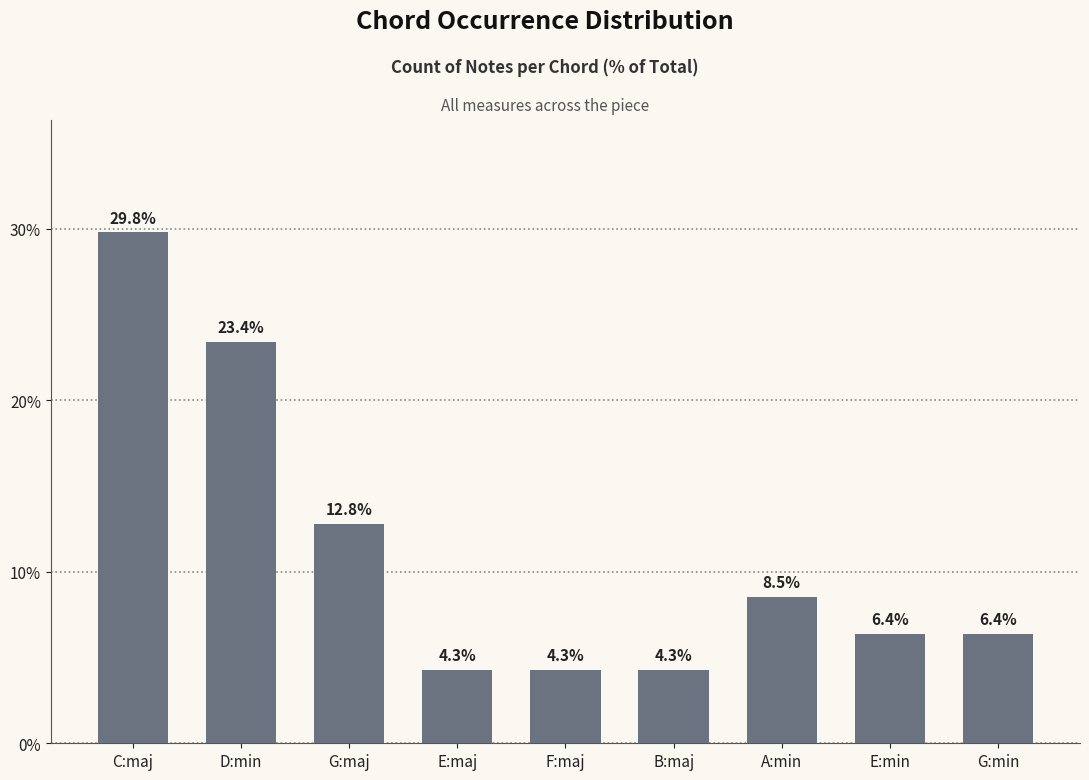

How many data points are less than 6?

3